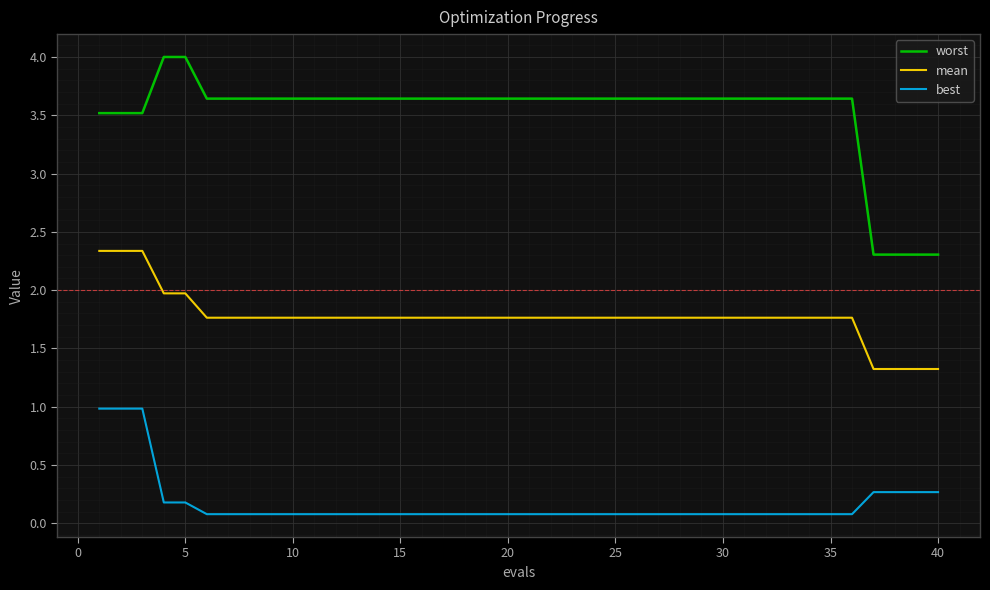

True or false: mean and best intersect in this chart.

False